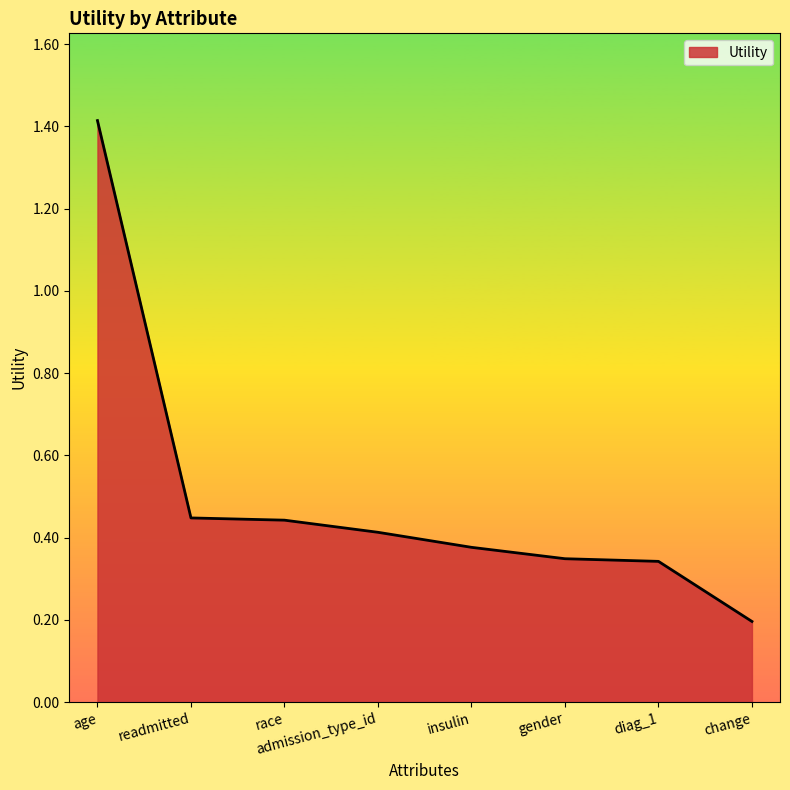

At which category does the chart reach its peak across all series?

age